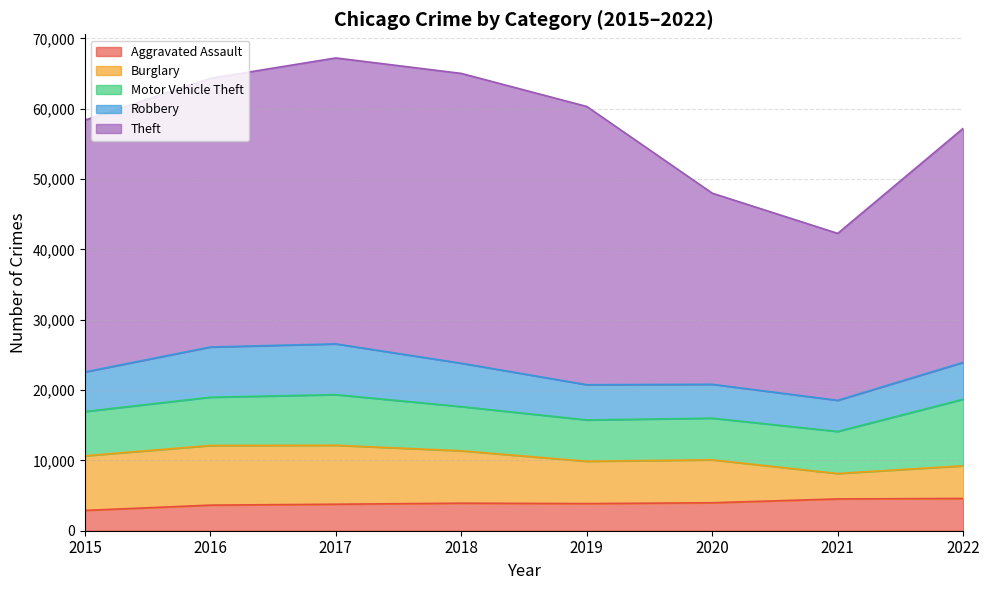

Rank the categories by Theft value from lowest to highest.

2021, 2020, 2022, 2015, 2016, 2019, 2017, 2018